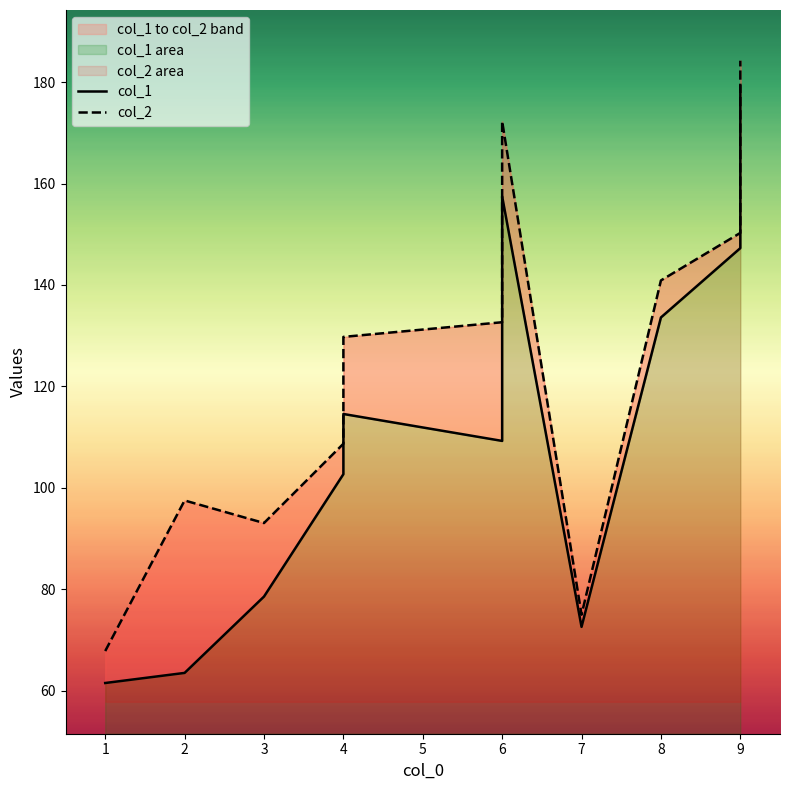

How many lines are shown in the chart?

2